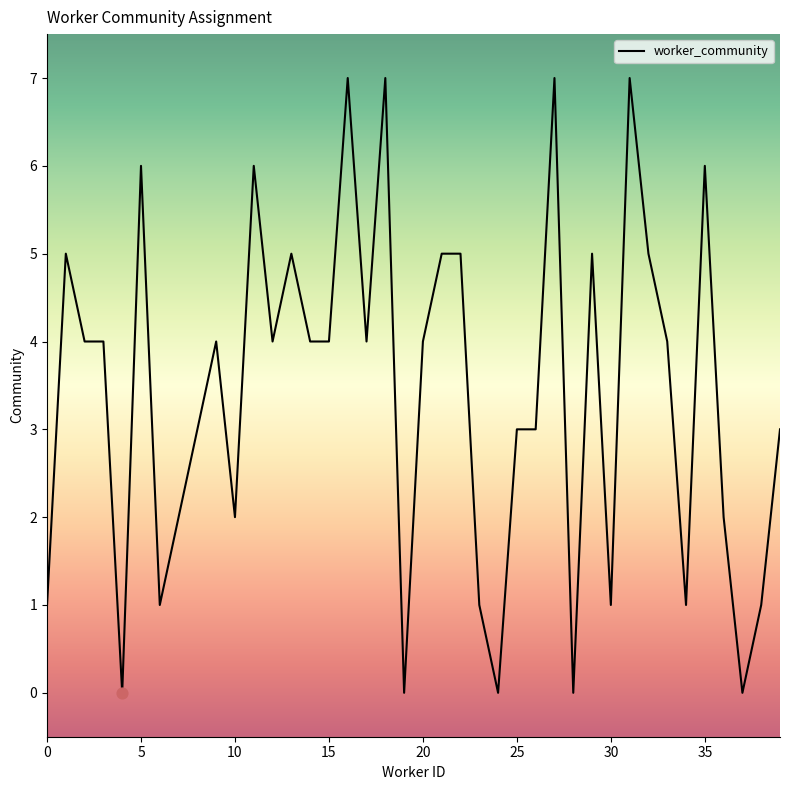

What is the maximum value shown in the chart?

7